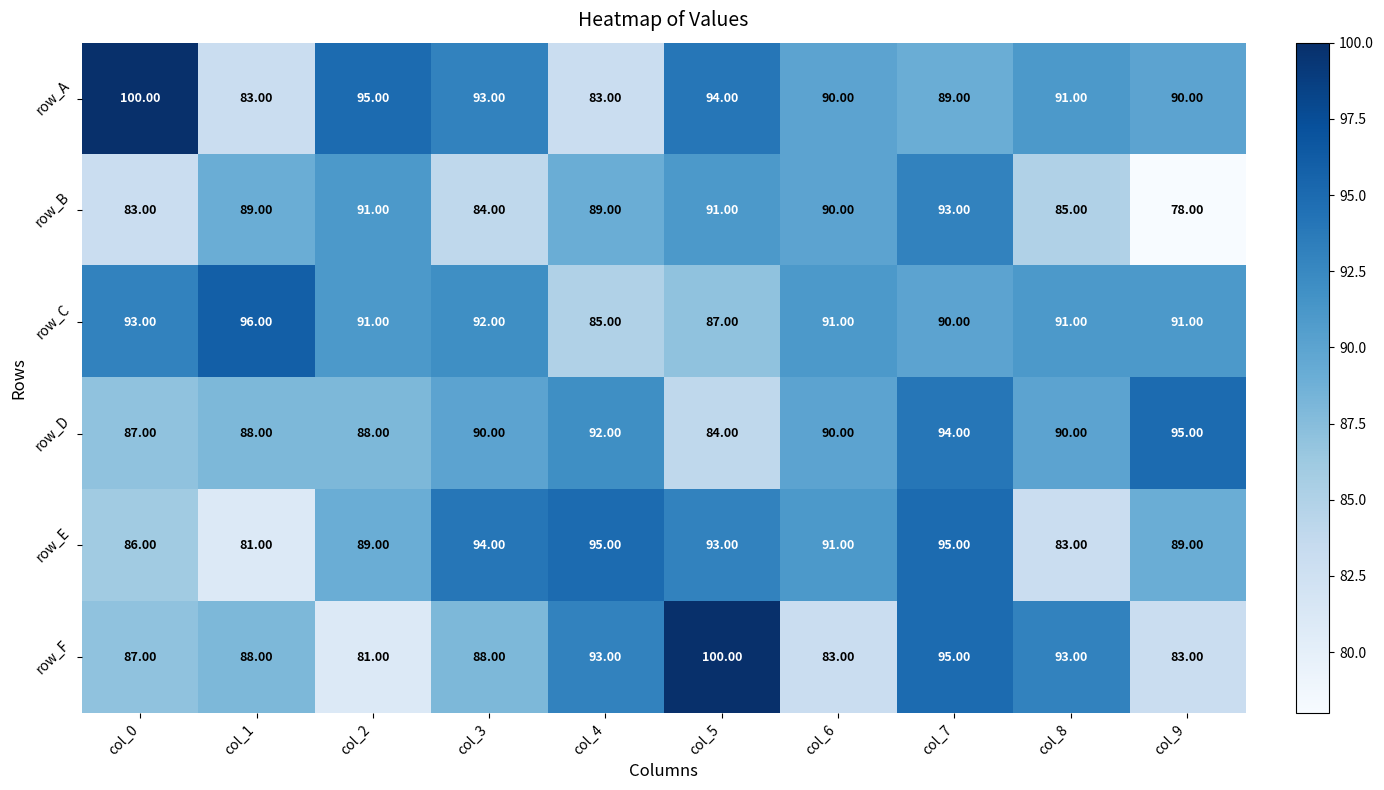

Which series has the largest total across all categories?

row_A